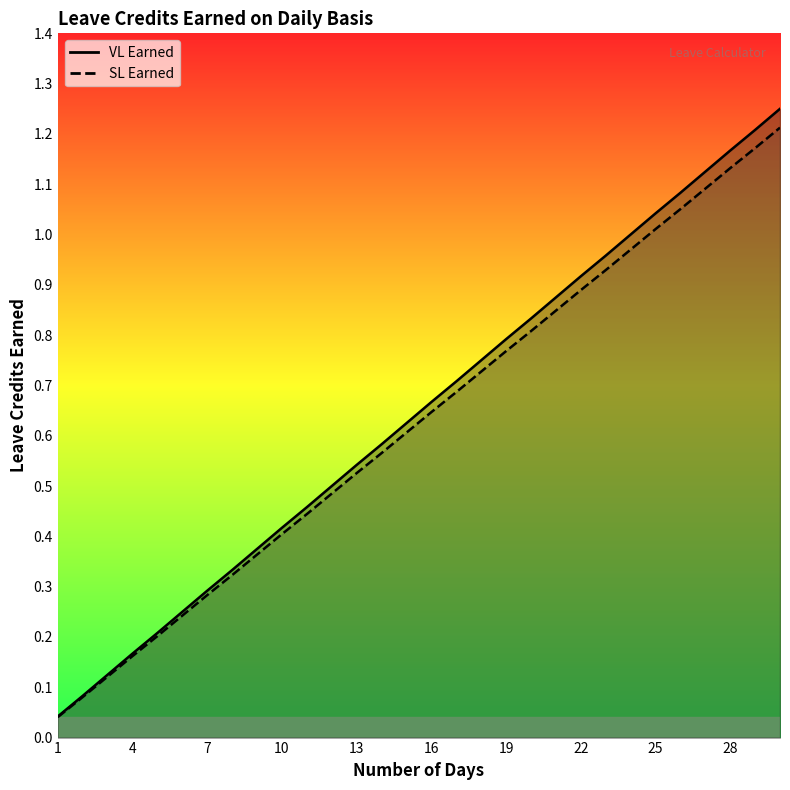

Reading left to right, extract all data points from this chart.

VL Earned: 1=0.0	2=0.1	3=0.1	4=0.2	5=0.2	6=0.2	7=0.3	8=0.3	9=0.4	10=0.4	11=0.5	12=0.5	13=0.5	14=0.6	15=0.6	16=0.7	17=0.7	18=0.8	19=0.8	20=0.8	21=0.9	22=0.9	23=1.0	24=1.0	25=1.0	26=1.1	27=1.1	28=1.2	29=1.2	30=1.2
SL Earned: 1=0.0	2=0.1	3=0.1	4=0.2	5=0.2	6=0.2	7=0.3	8=0.3	9=0.4	10=0.4	11=0.4	12=0.5	13=0.5	14=0.6	15=0.6	16=0.6	17=0.7	18=0.7	19=0.8	20=0.8	21=0.8	22=0.9	23=0.9	24=1.0	25=1.0	26=1.1	27=1.1	28=1.1	29=1.2	30=1.2